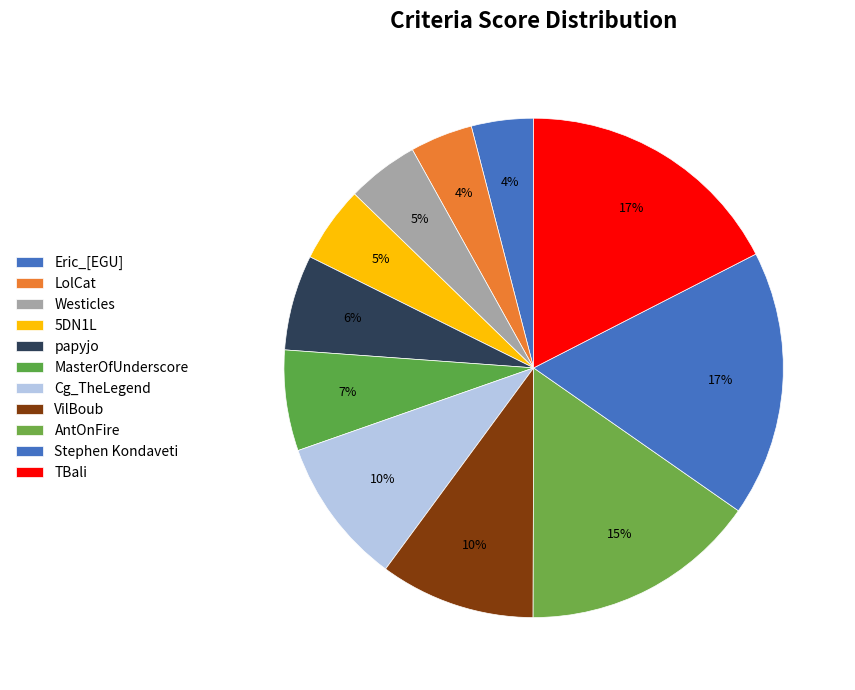

Count the number of slices in the pie.

11